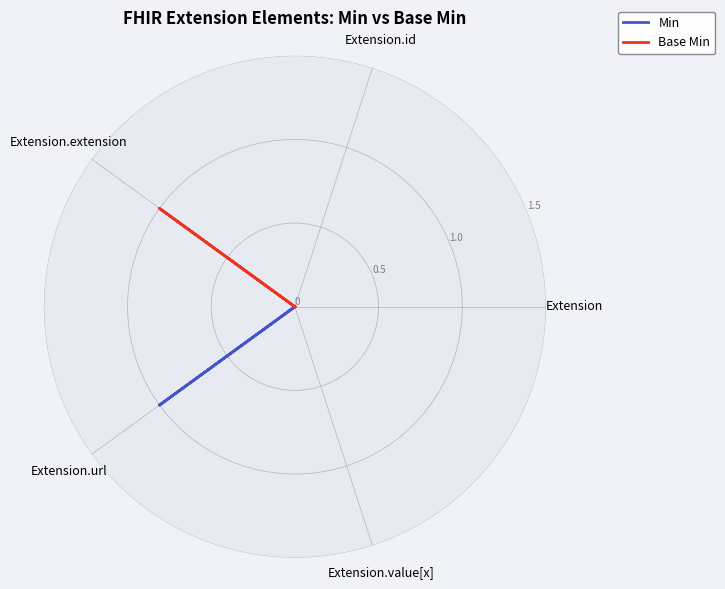

Rank the categories by Min value from highest to lowest.

Extension.url, Extension, Extension.id, Extension.extension, Extension.value[x], Extension